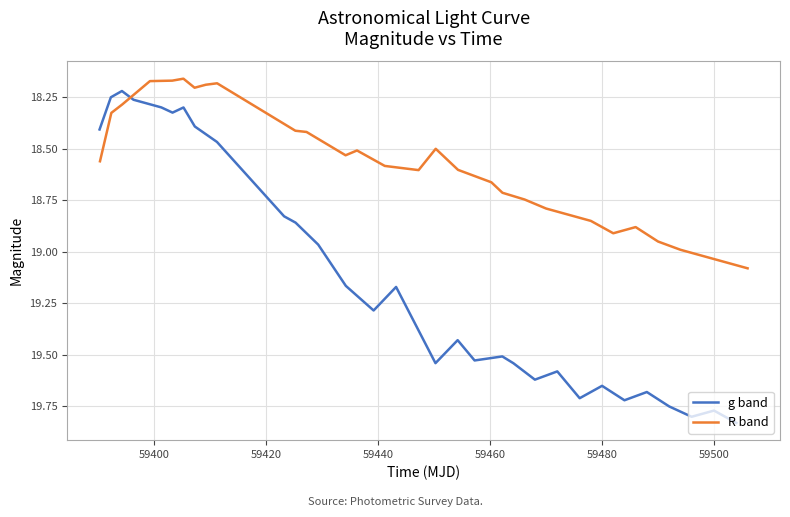

What is the difference between the maximum and minimum values in the g band series?

1.6